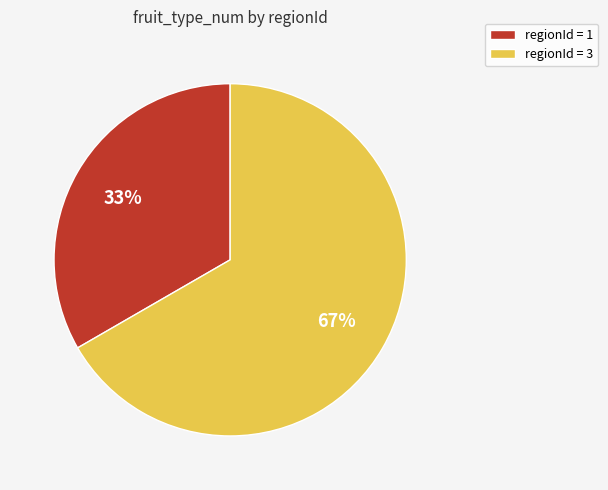

To the nearest percent, what is the average slice percentage?

50%